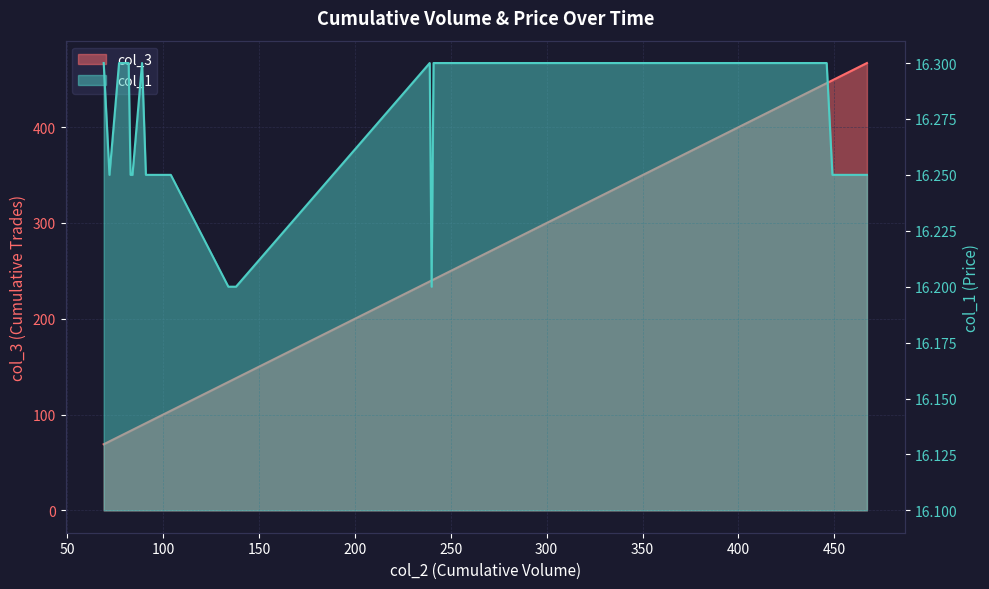

Read the col_3 value at 72.

72.0